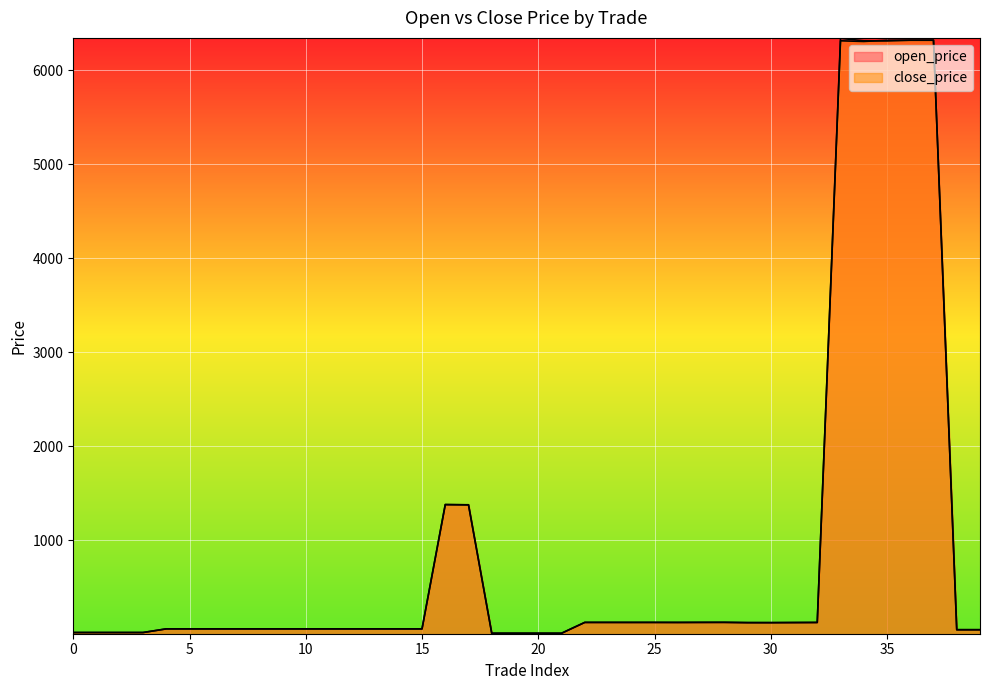

How many intersections are there between close_price and open_price?

21